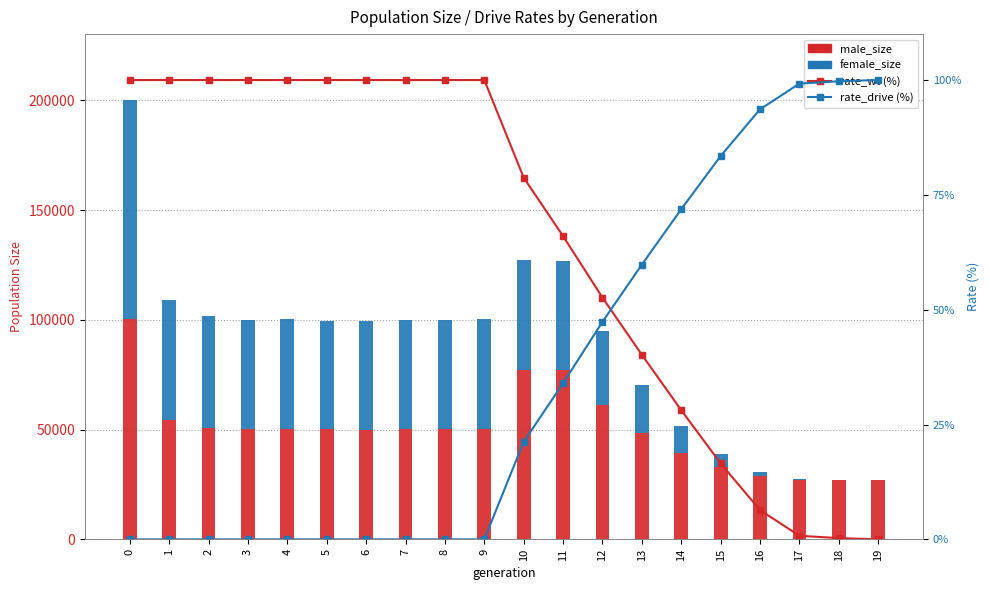

Reading left to right, what are all the values shown in this chart?

male_size: 0=100232.0	1=54466.0	2=50512.0	3=50145.0	4=50409.0	5=50067.0	6=49583.0	7=50094.0	8=50059.0	9=50160.0	10=77116.0	11=77291.0	12=61071.0	13=48544.0	14=39363.0	15=32903.0	16=28906.0	17=27195.0	18=27074.0	19=27000.0
female_size: 0=99879.0	1=54423.0	2=51006.0	3=49971.0	4=49791.0	5=49564.0	6=49840.0	7=50004.0	8=49890.0	9=50249.0	10=49968.0	11=49655.0	12=33646.0	13=21566.0	14=12420.0	15=5898.0	16=1928.0	17=214.0	18=72.0	19=0.0
rate_wt (%): 0=100.0	1=100.0	2=100.0	3=100.0	4=100.0	5=100.0	6=100.0	7=100.0	8=100.0	9=100.0	10=78.8	11=66.0	12=52.6	13=40.2	14=28.1	15=16.5	16=6.4	17=0.8	18=0.3	19=0.0
rate_drive (%): 0=0.0	1=0.0	2=0.0	3=0.0	4=0.0	5=0.0	6=0.0	7=0.0	8=0.0	9=0.0	10=21.2	11=34.0	12=47.4	13=59.8	14=71.9	15=83.5	16=93.6	17=99.2	18=99.7	19=100.0